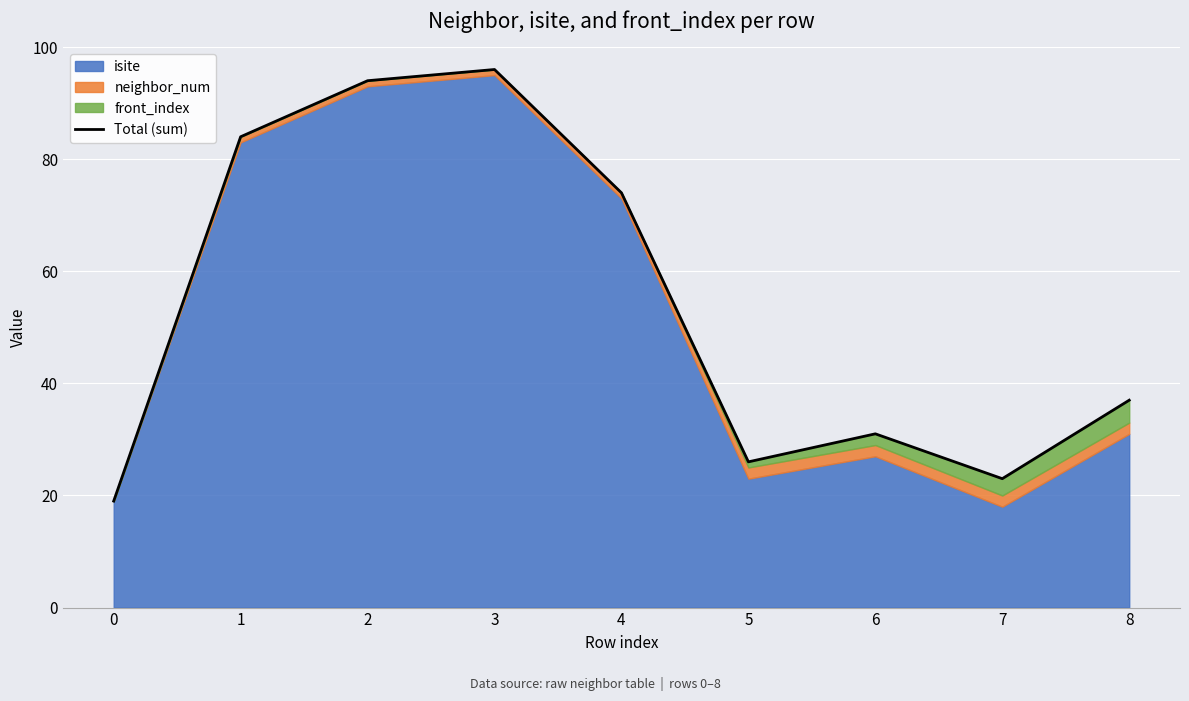

Reading left to right, extract all data points from this chart.

19	84	94	96	74	26	31	23	37